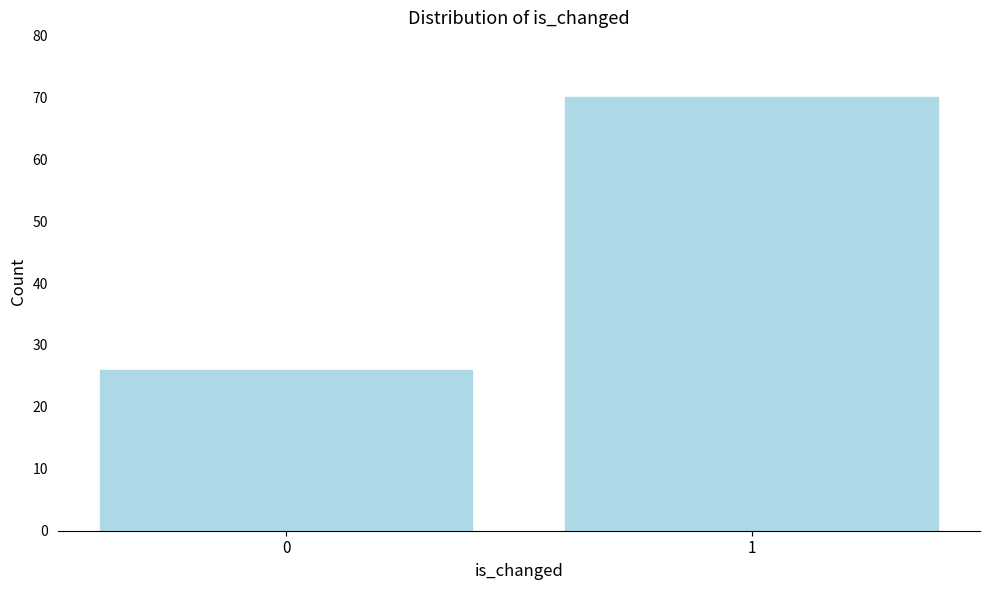

Reading left to right, what are all the values shown in this chart?

0=26	1=70